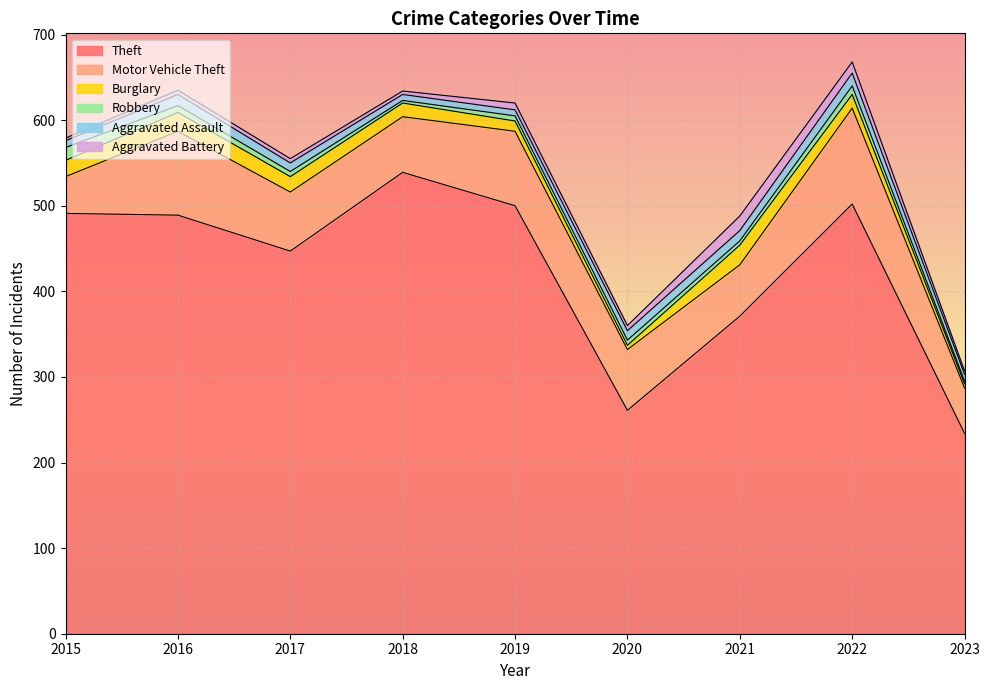

What is the sum of all Aggravated Assault values?

91